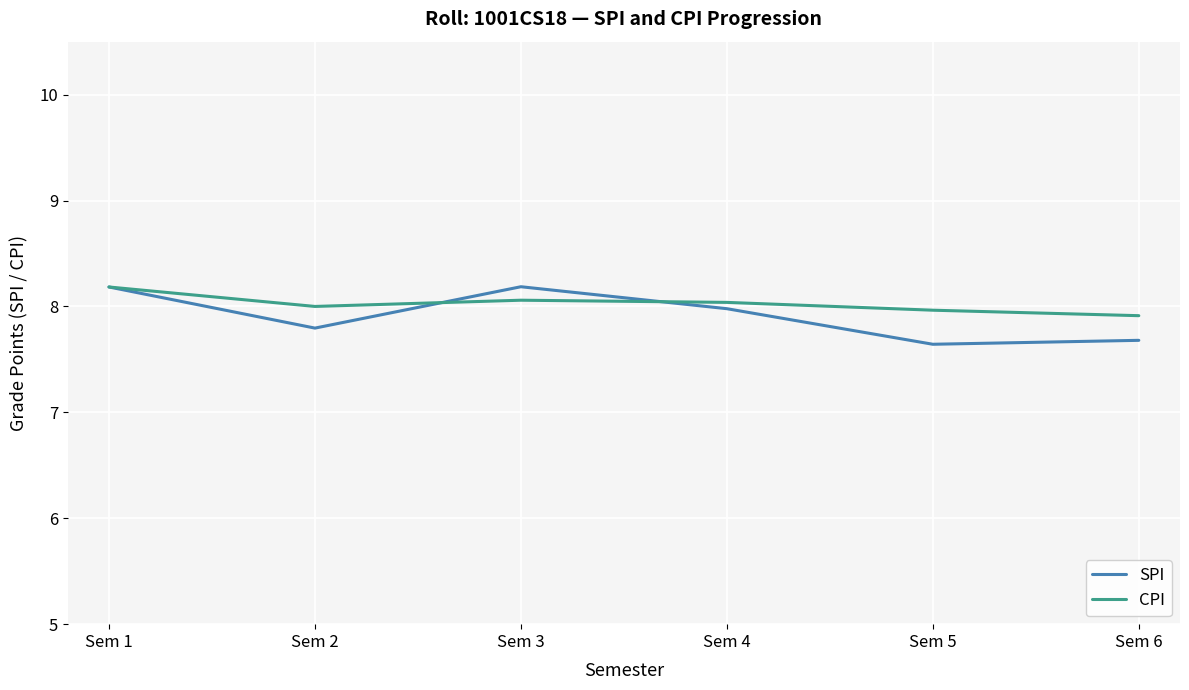

True or false: CPI has a value of 4.9 at Sem 1.

False